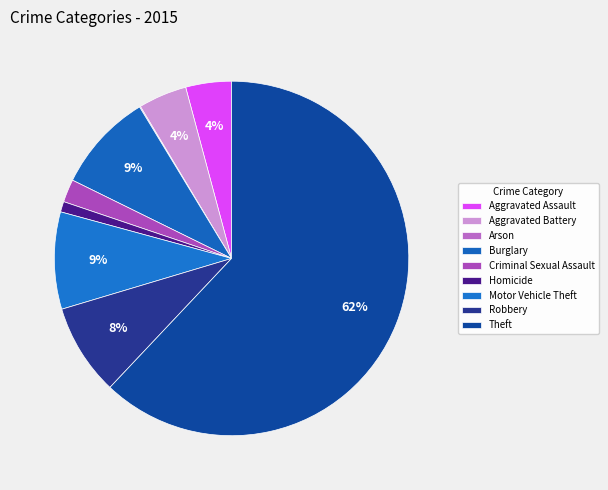

What percentage is NOT represented by Homicide?

99.0%